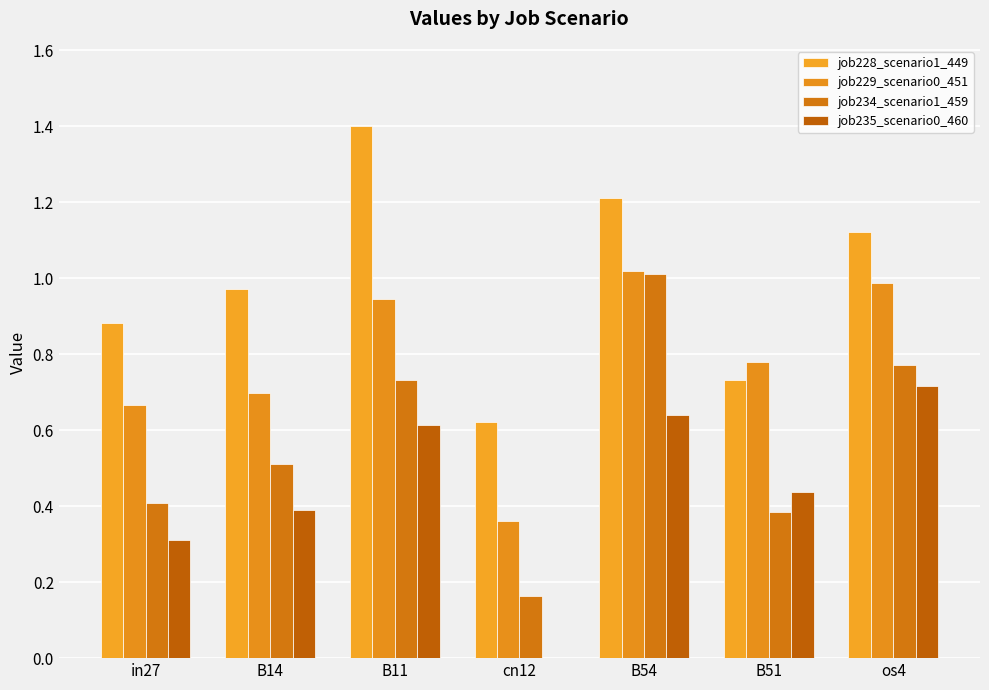

List the series in order of their overall mean, lowest first.

job235_scenario0_460, job234_scenario1_459, job229_scenario0_451, job228_scenario1_449